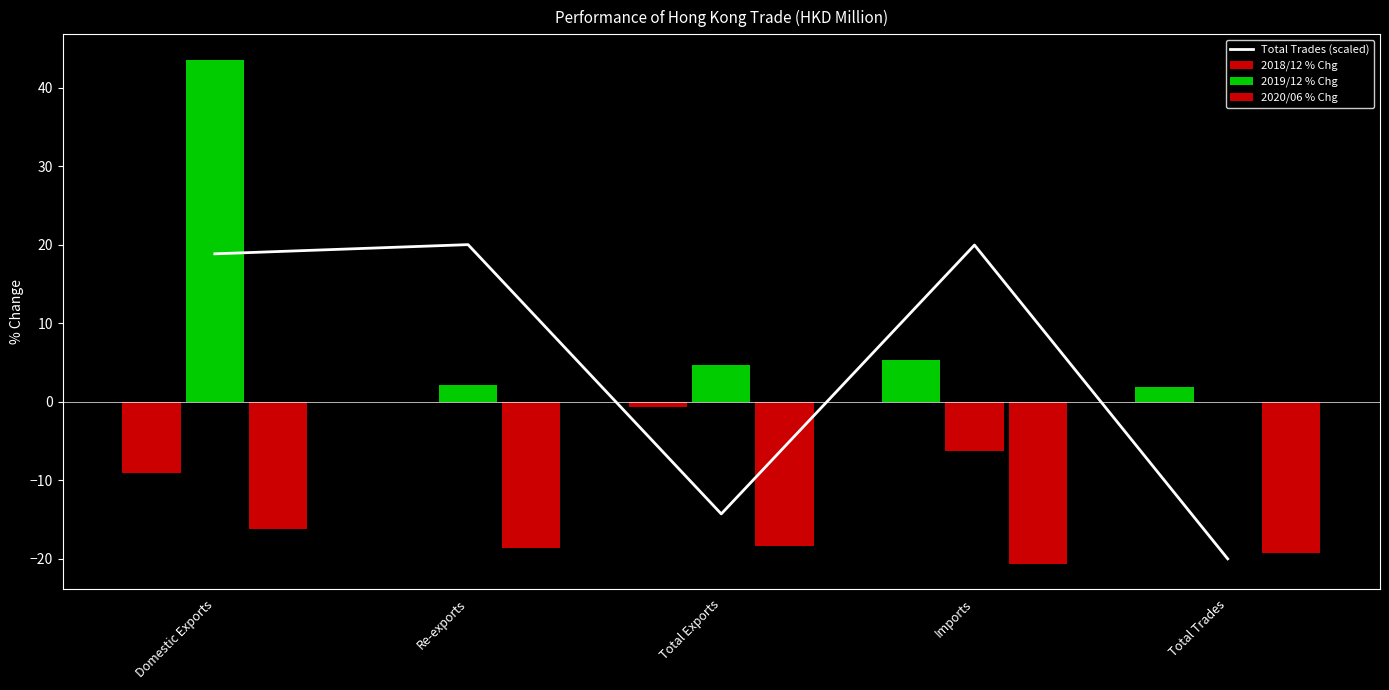

Which category has the lowest value across all series?

Total Trades